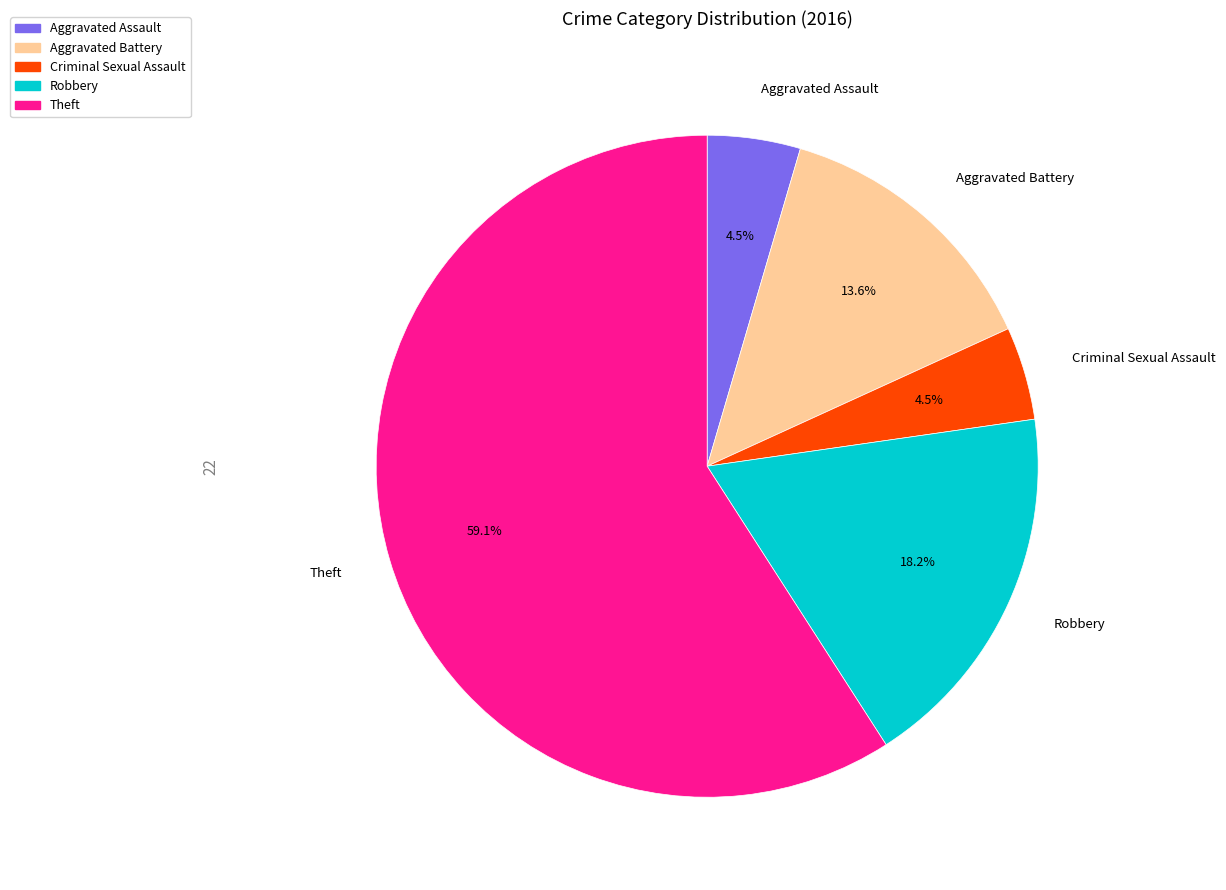

Is Theft the majority of the pie?

Yes